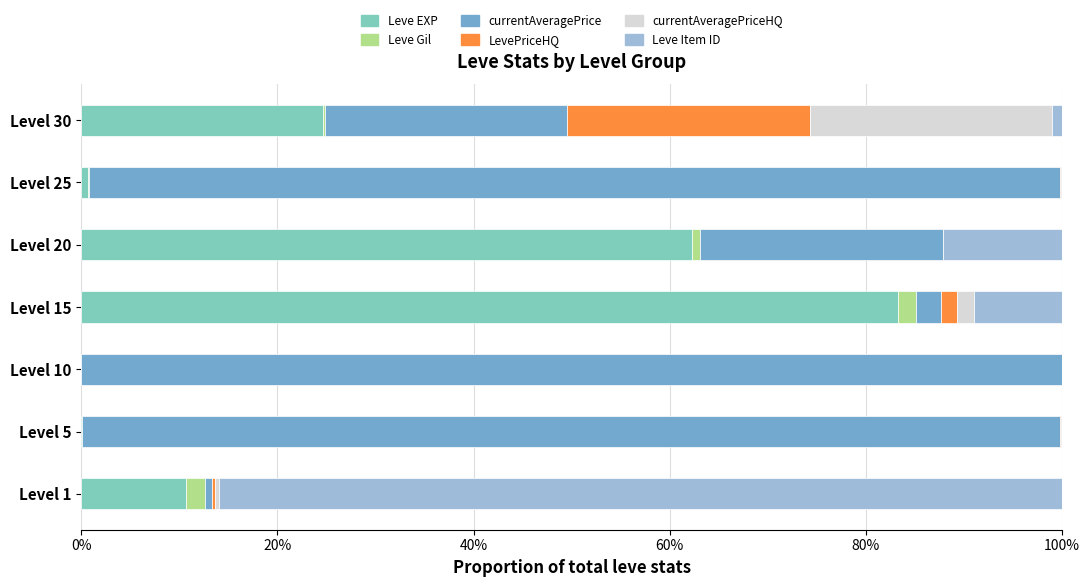

What is the sum of all Leve Item ID values?

1.1